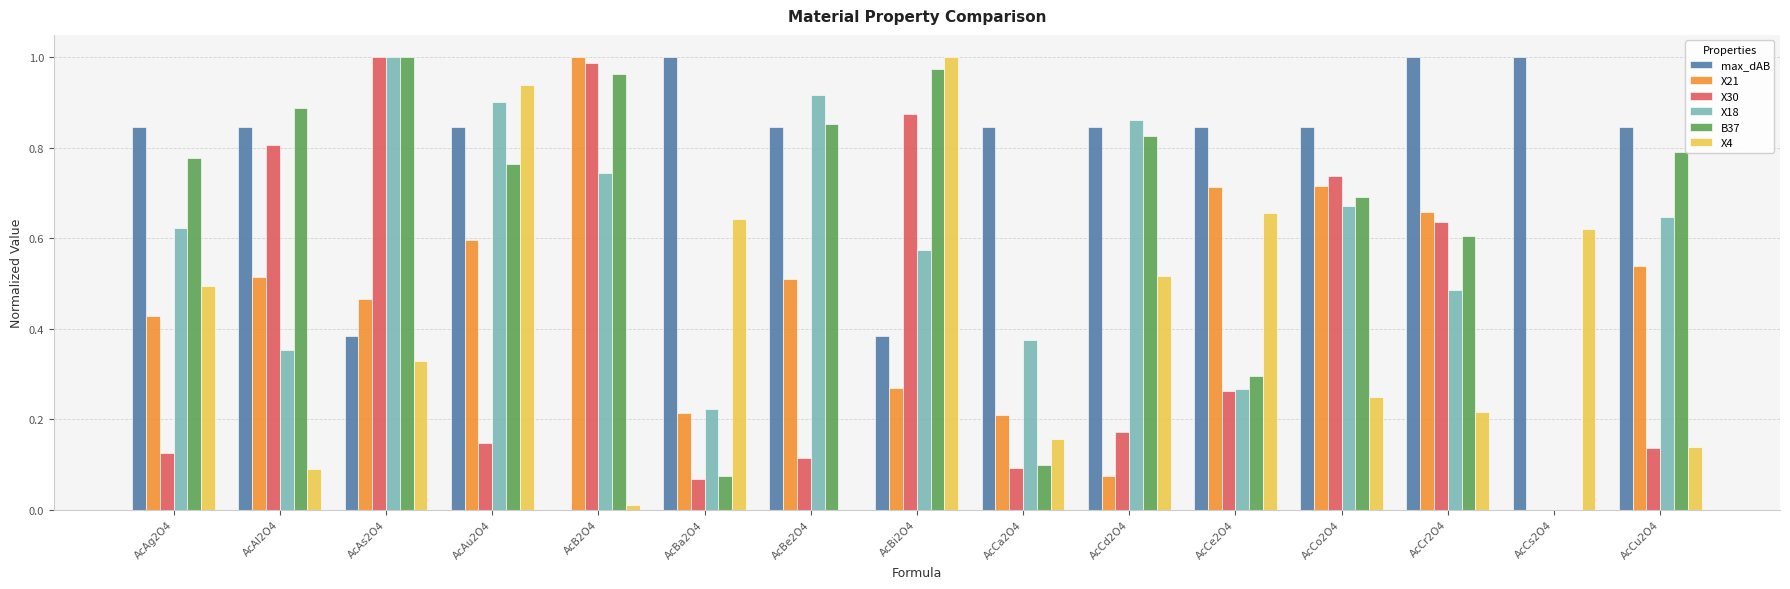

What is the sum of the max_dAB values at AcCe2O4 and AcCr2O4?

1.8